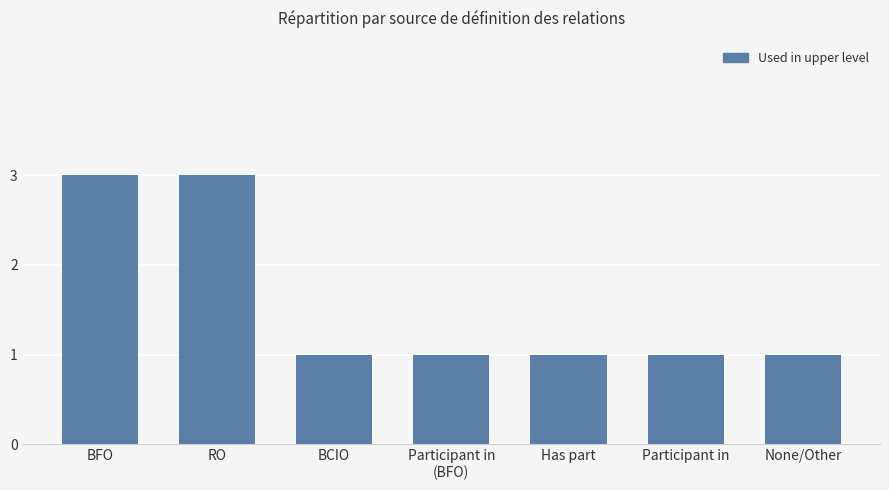

How many data points does each series have?

7